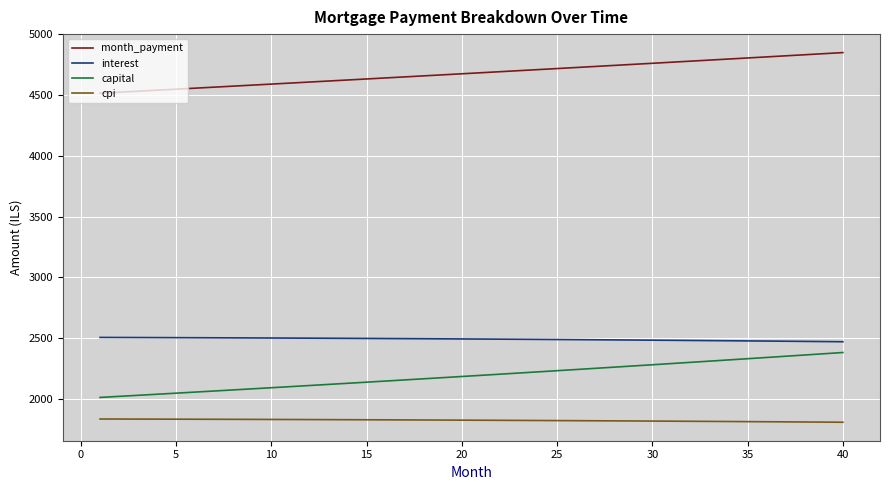

At how many categories does at least one series exceed 4020?

40